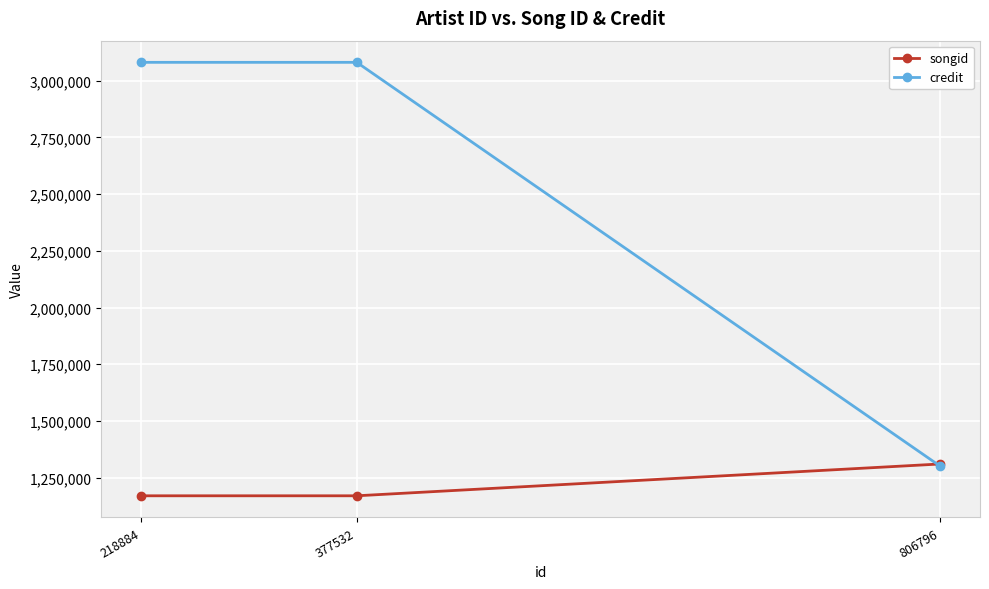

How many songid values are between 1169667 and 1309938?

3